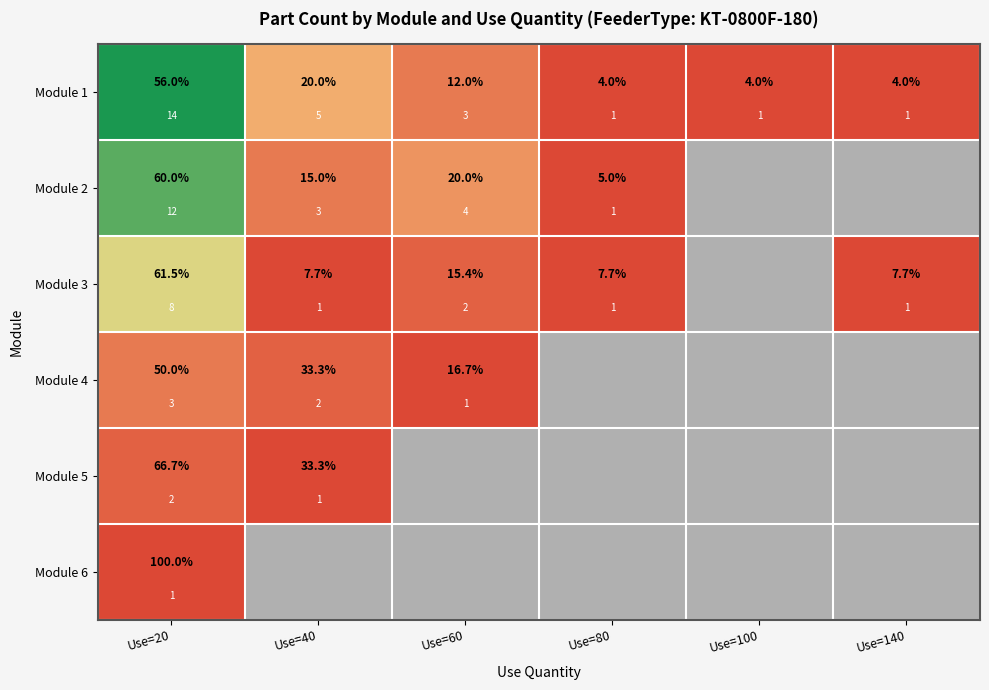

What is the minimum value shown in the chart?

1.0